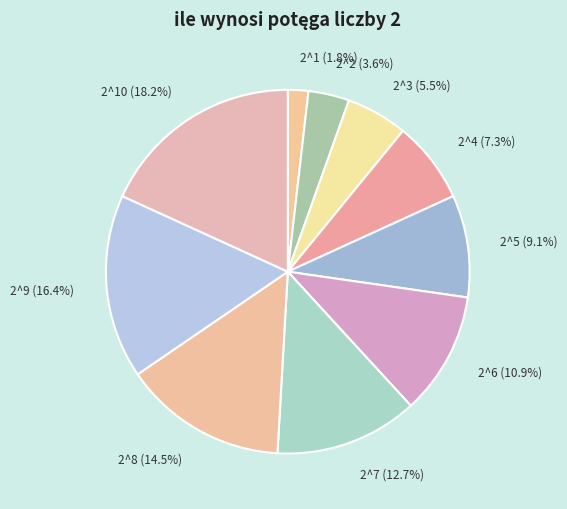

What is the largest slice in the pie chart?

2^10 (18.2%)